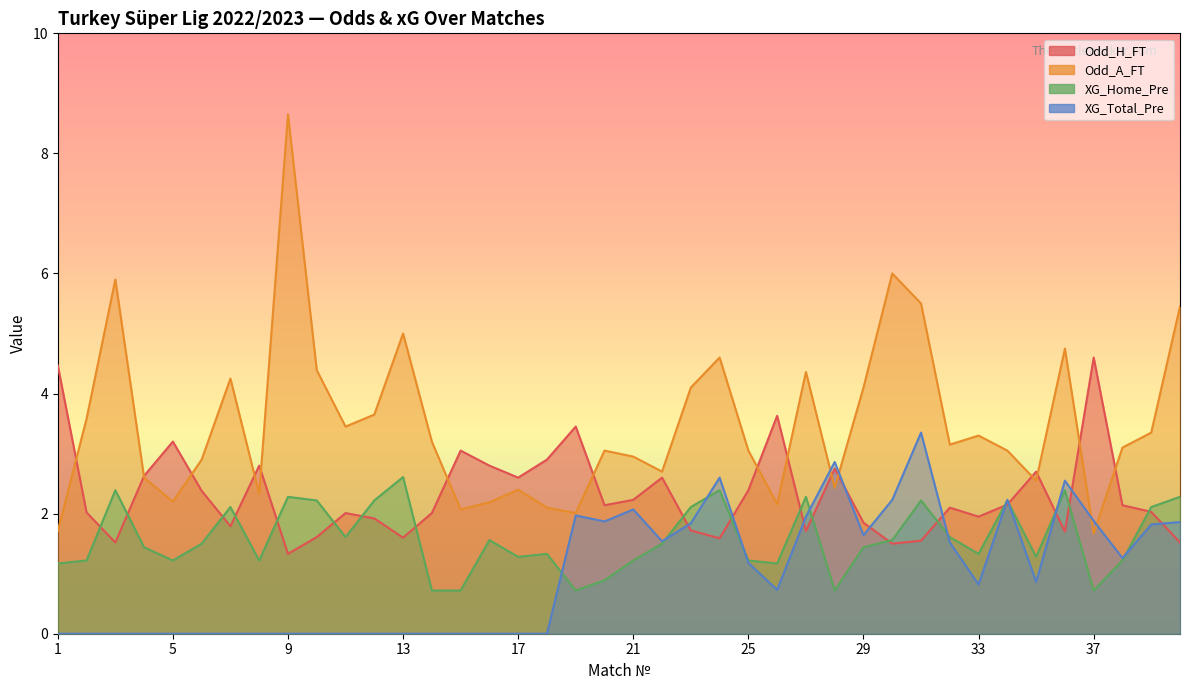

Does the chart have visible grid lines?

No